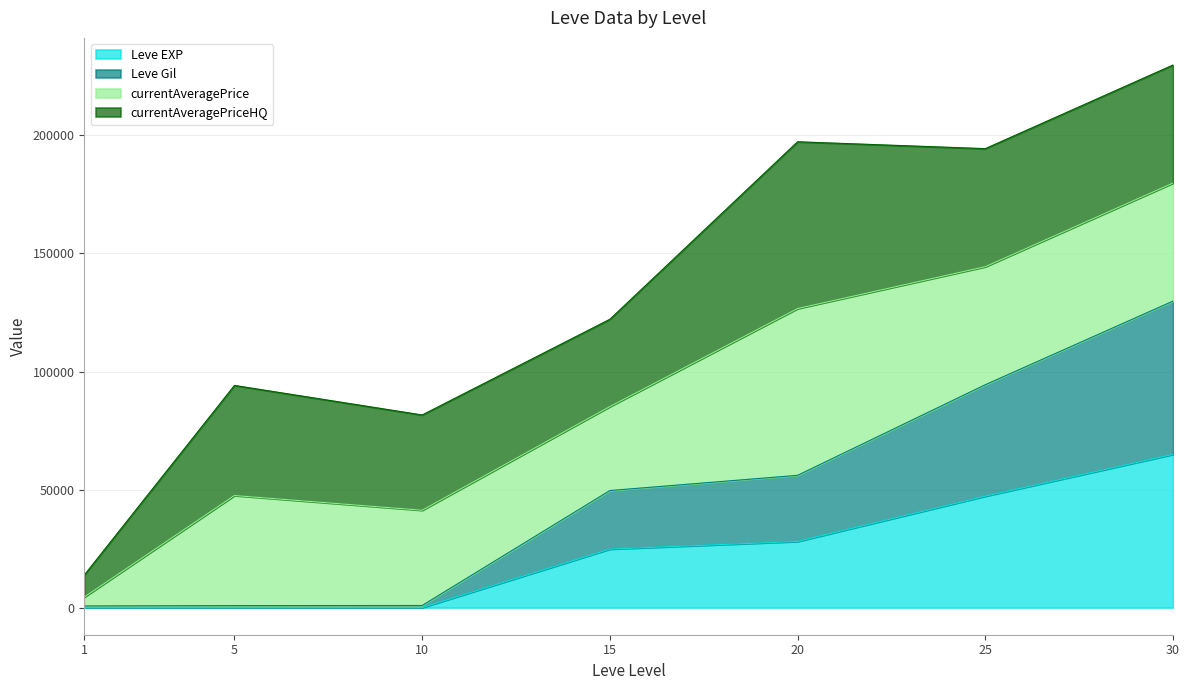

True or false: Leve Gil has more than 1 interior local peaks.

False